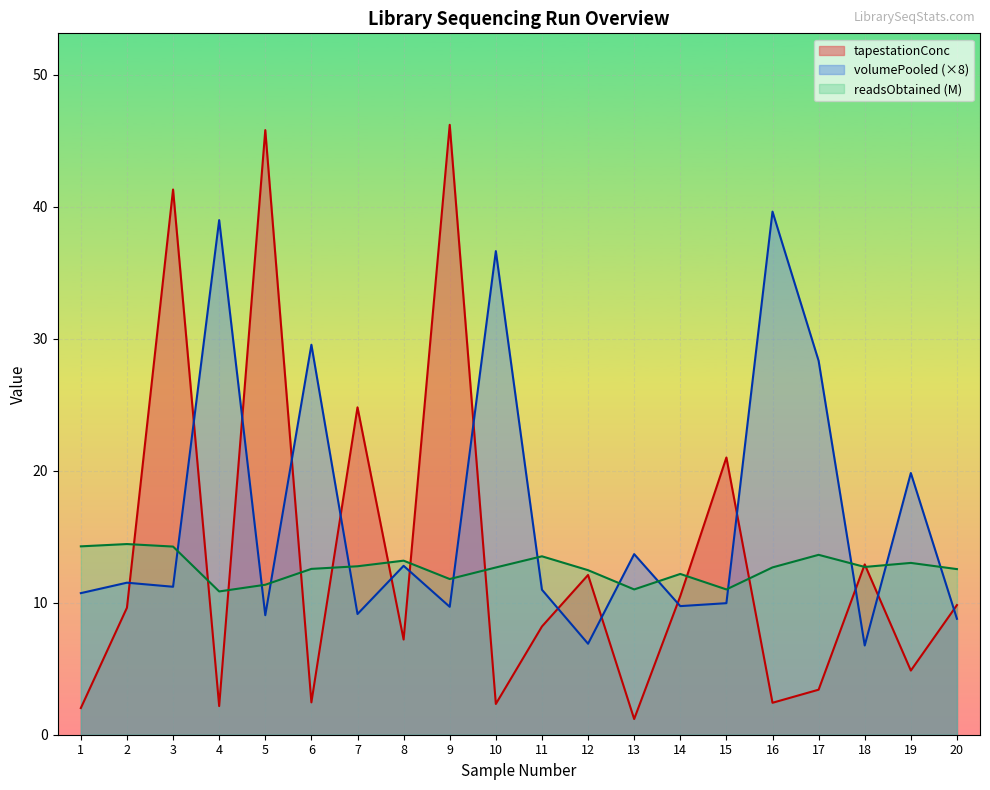

What value does the tapestationConc series have at 13?

1.2